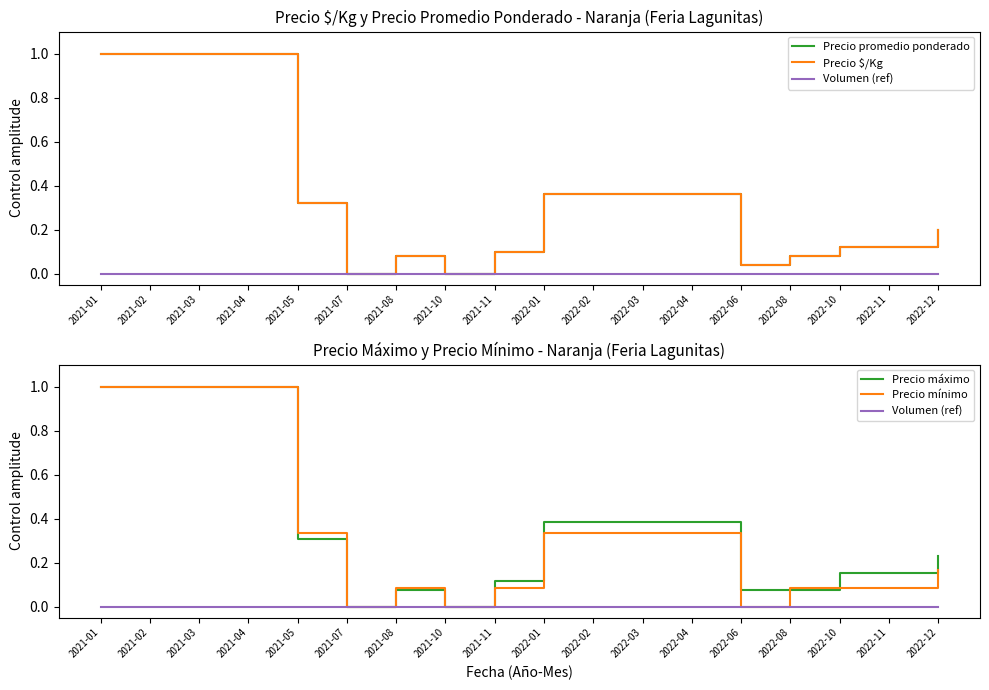

How many categories are shown in the chart?

18